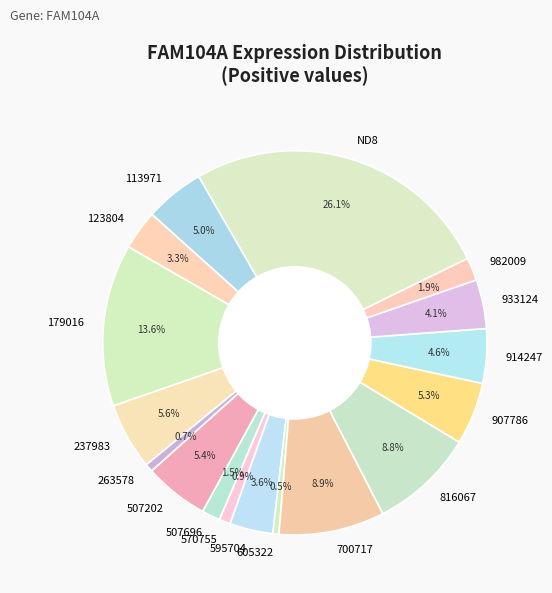

Count the number of slices in the pie.

17